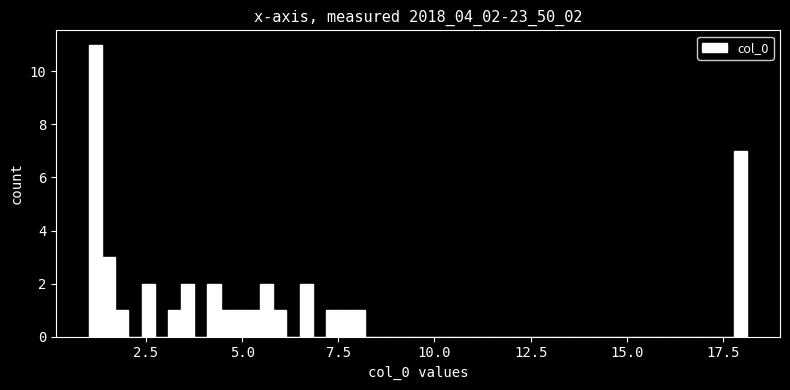

Read against the x-axis, roughly where is the centre of the tallest bar?

1.0